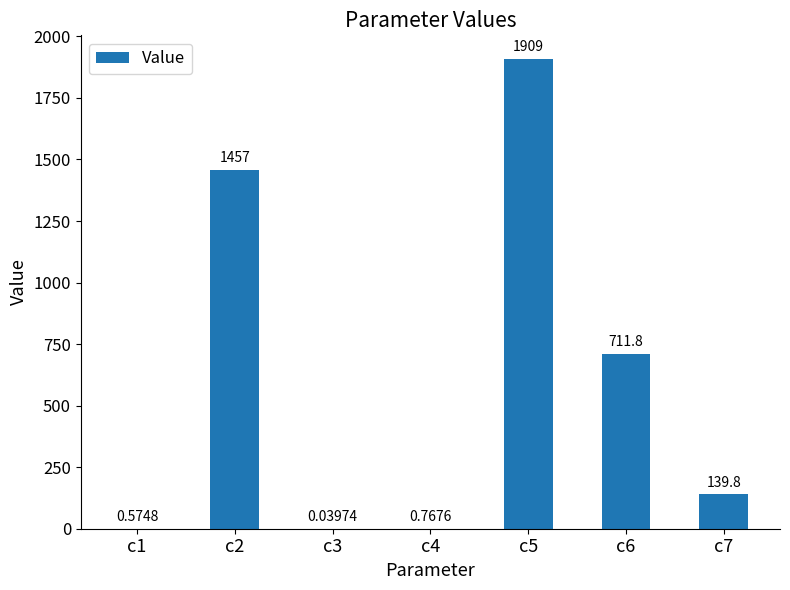

How many values exceed 139?

4